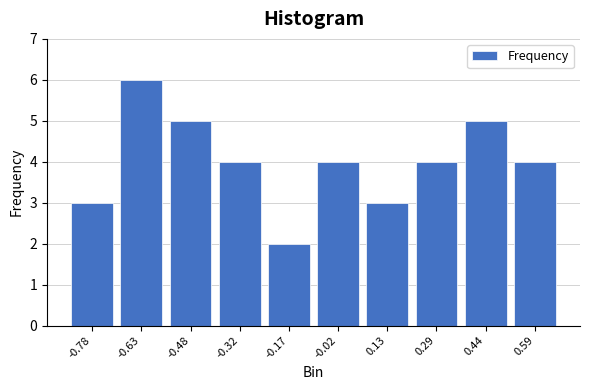

Reading left to right, what are all the values shown in this chart?

-0.78=3	-0.63=6	-0.48=5	-0.32=4	-0.17=2	-0.02=4	0.13=3	0.29=4	0.44=5	0.59=4